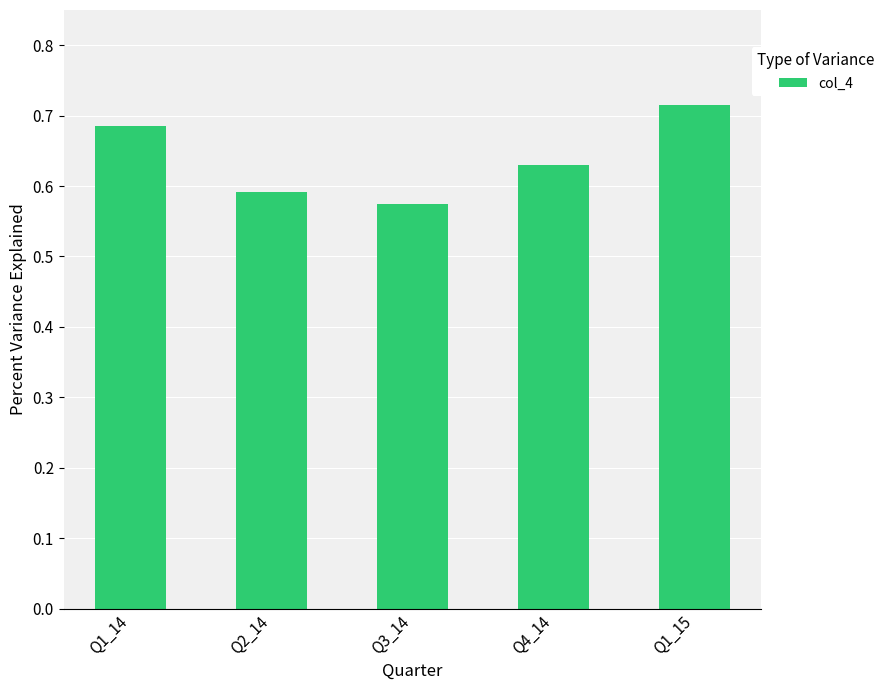

What is the sum of all values?

3.2